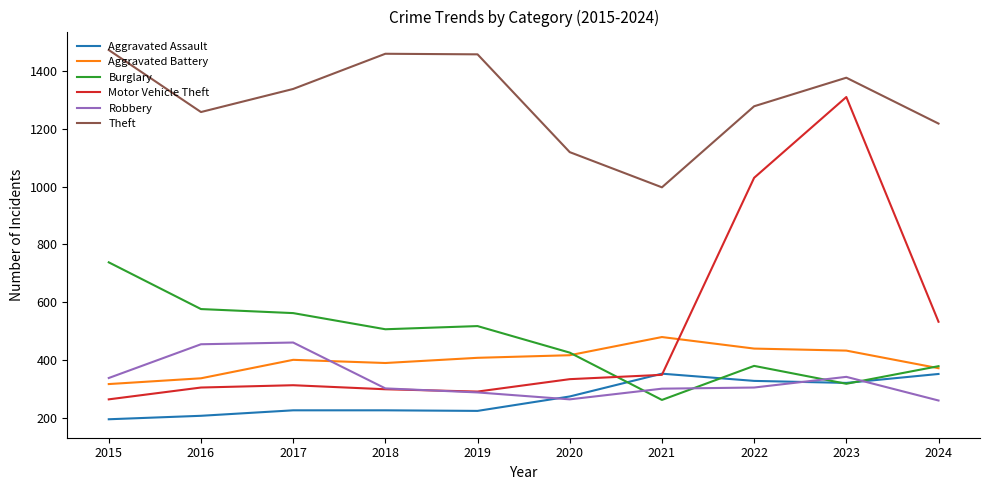

What is the difference between the highest and lowest values at 2016?

1053